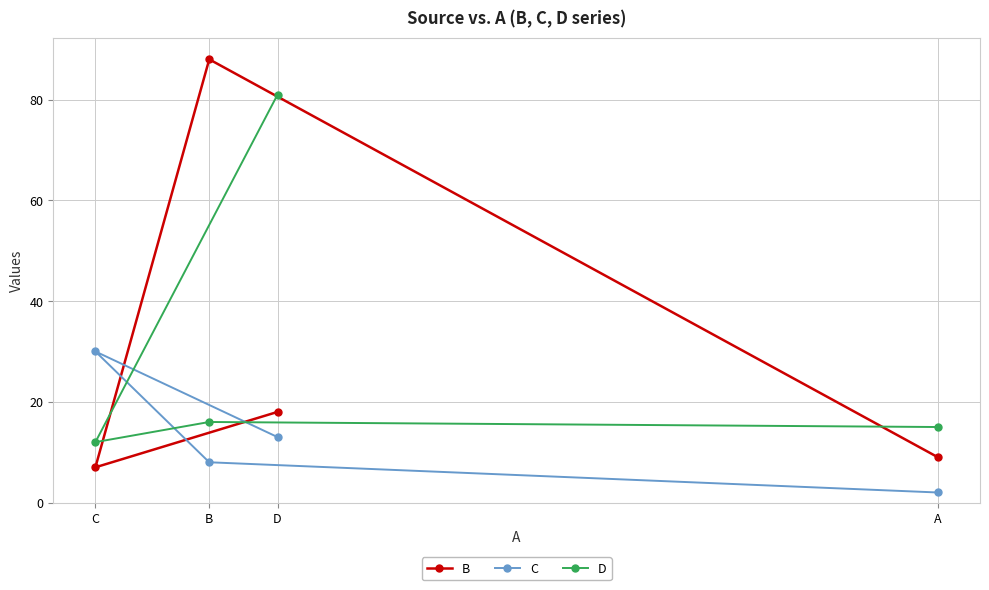

What is the greatest value displayed?

88